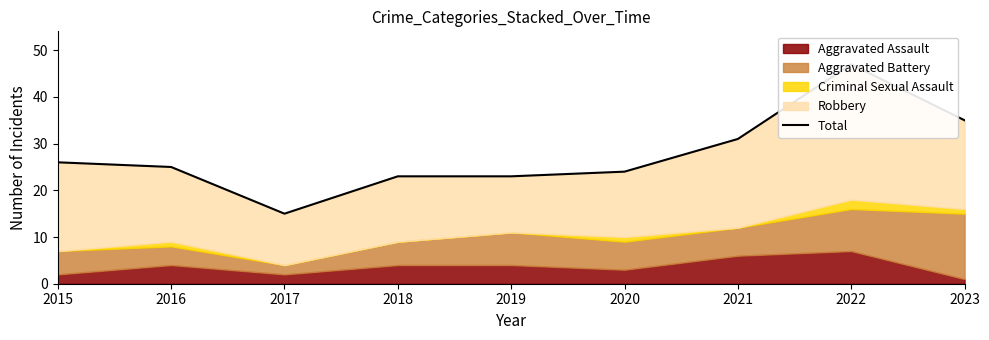

How many points are higher than both their immediate neighbors (excluding endpoints)?

1